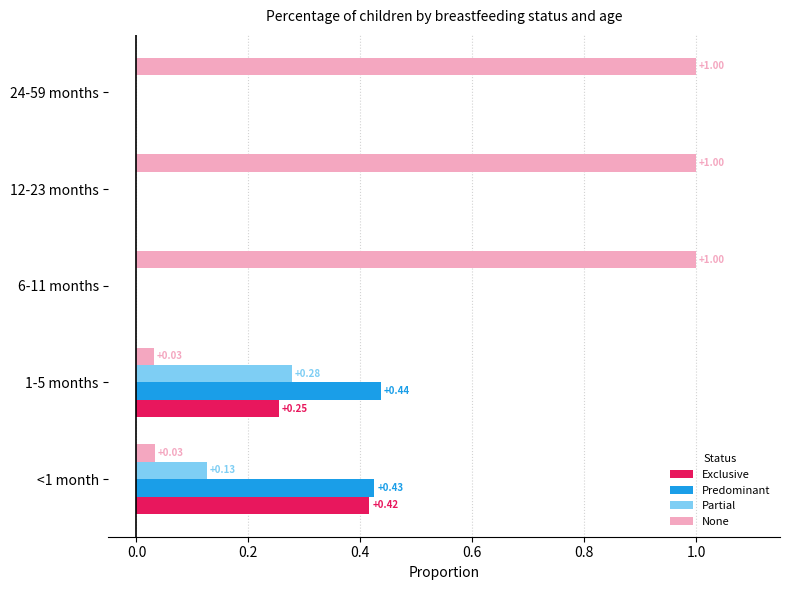

Is the value of Partial at <1 month greater than the value of Predominant at 6-11 months?

Yes